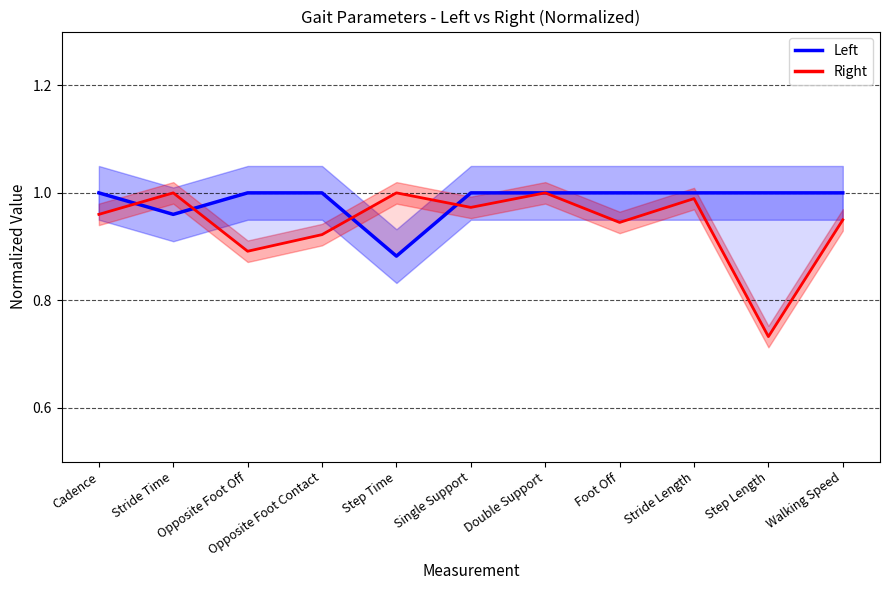

Rank the categories by Right value from highest to lowest.

Stride Time, Step Time, Double Support, Stride Length, Single Support, Cadence, Walking Speed, Foot Off, Opposite Foot Contact, Opposite Foot Off, Step Length